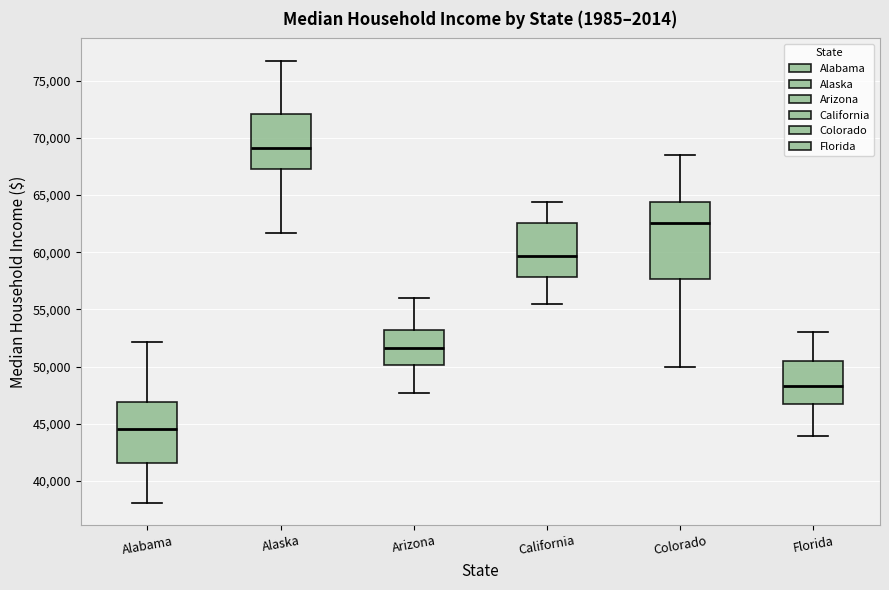

Reading left to right, read every box against the y-axis: the position of its median line, the range the box covers, and the ends of its whiskers. The values are not printed on the chart, so give them approximately, as read against the axis.

Alabama: median 44500, box 41500 to 47000, whiskers 38000 to 52000
Alaska: median 69000, box 67500 to 72000, whiskers 61500 to 77000
Arizona: median 51500, box 50000 to 53000, whiskers 47500 to 56000
California: median 59500, box 58000 to 62500, whiskers 55500 to 64500
Colorado: median 62500, box 57500 to 64500, whiskers 50000 to 68500
Florida: median 48500, box 46500 to 50500, whiskers 44000 to 53000